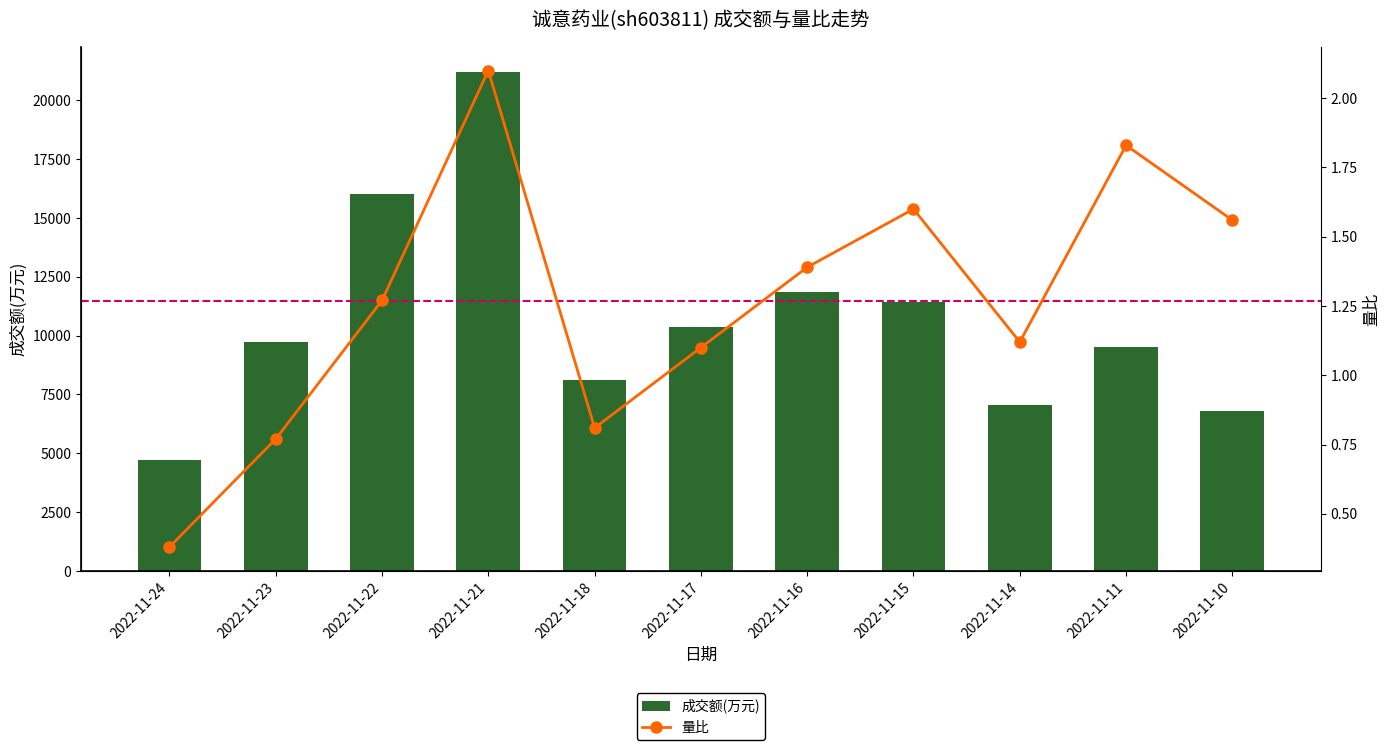

Count the number of categories in the chart.

11